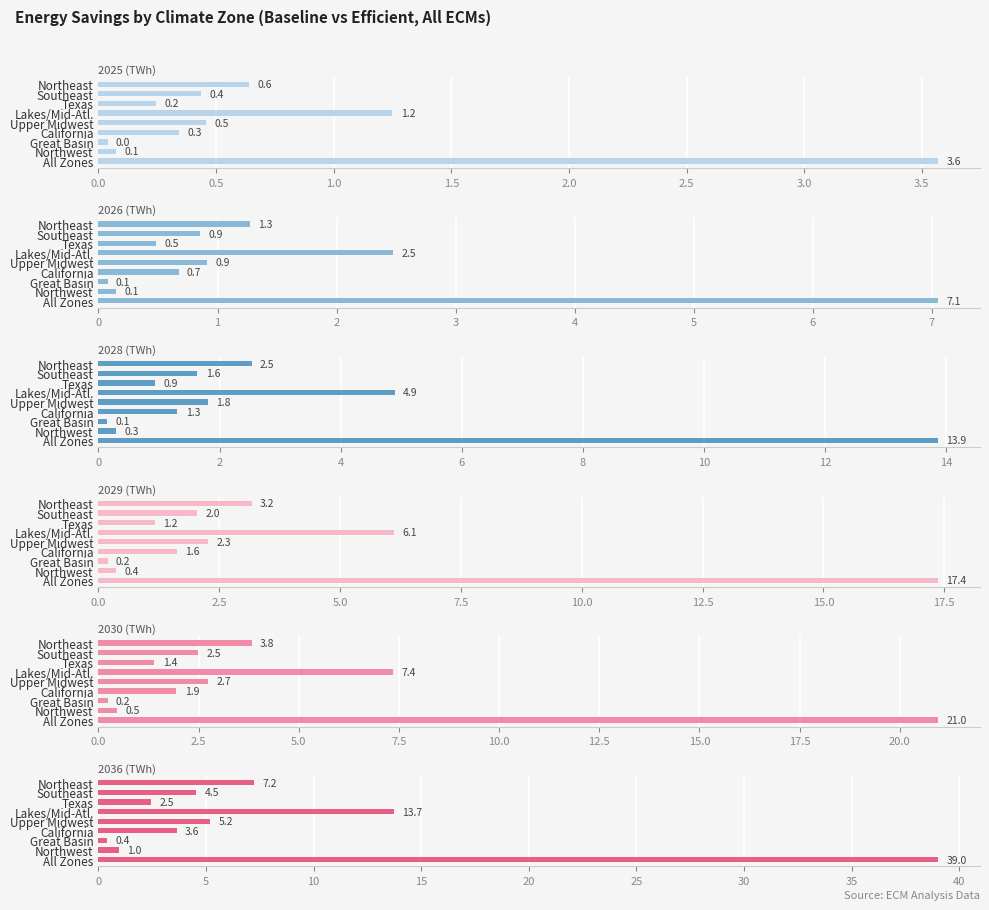

What is the difference between the highest and lowest values at Texas?

2.2